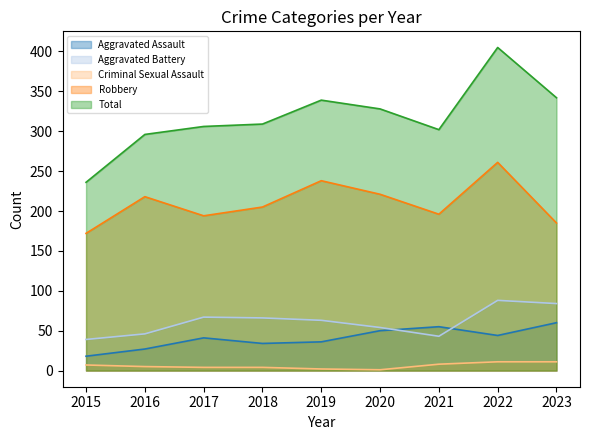

What is the value of the Aggravated Assault point at the 7th from the left?

55